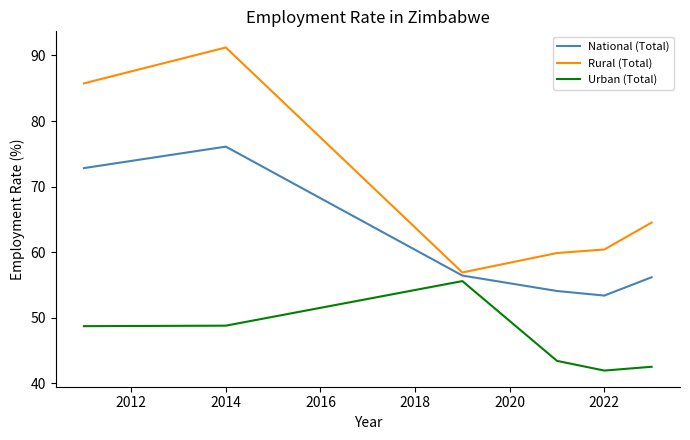

Rank the series by their maximum value, from lowest to highest.

Urban (Total), National (Total), Rural (Total)